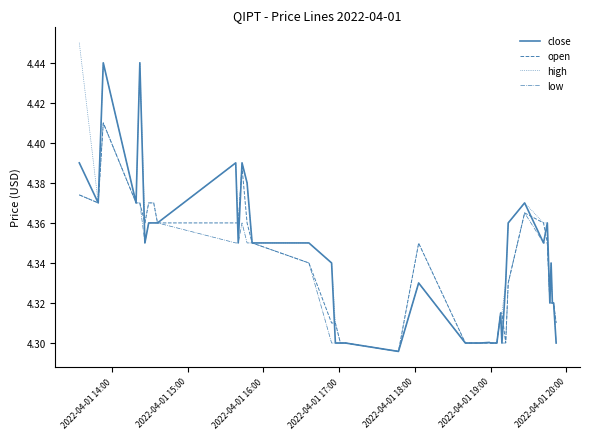

What are all the series names shown in the legend?

close, open, high, low